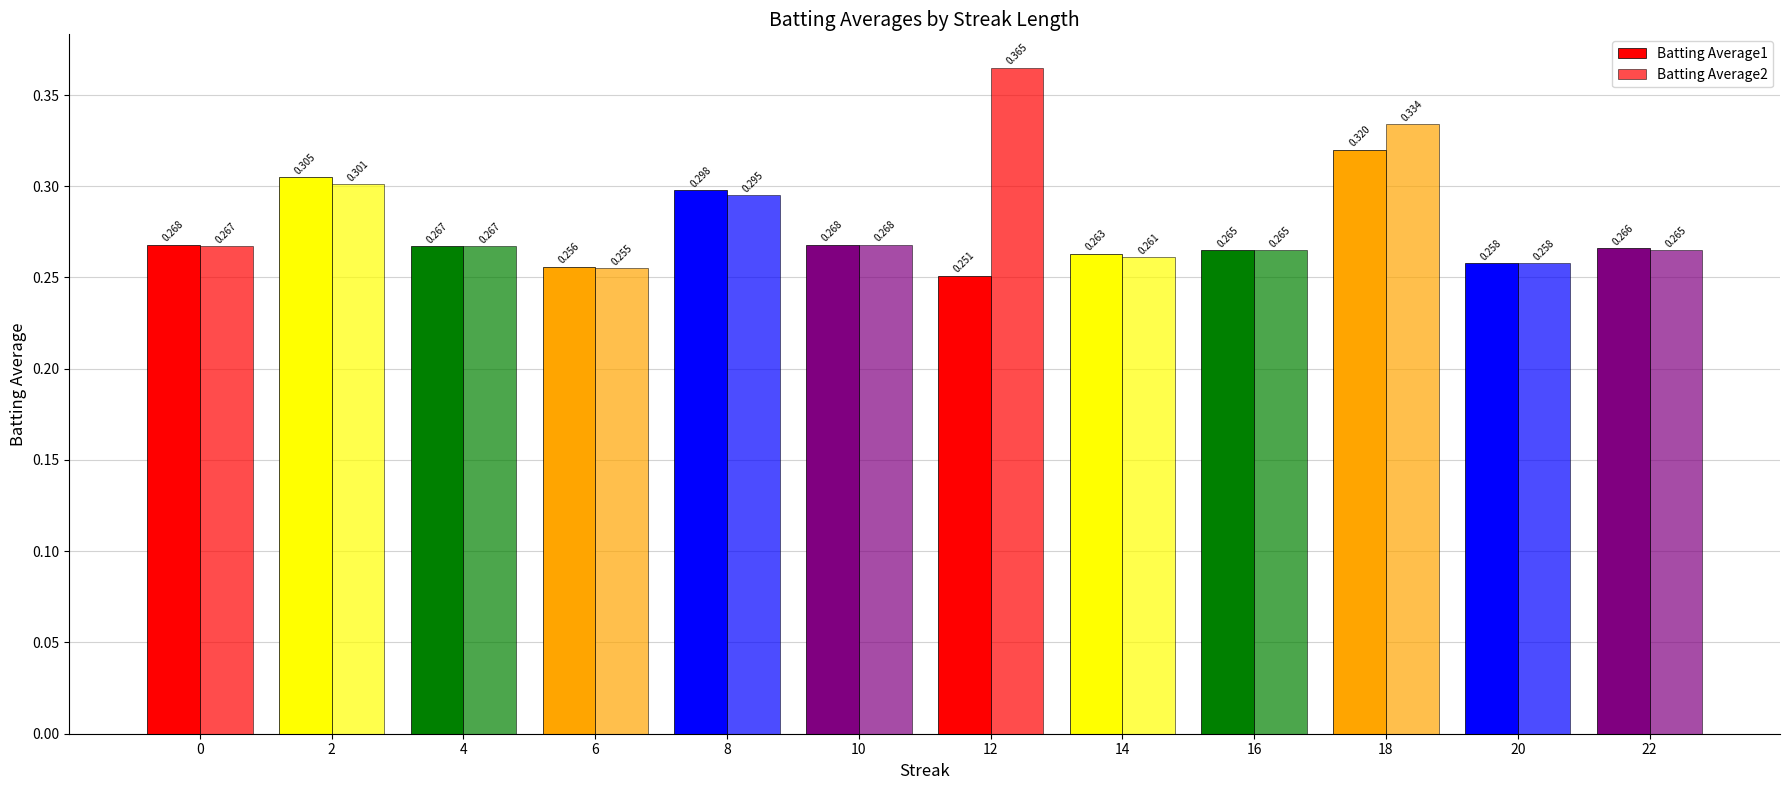

How many bars are there in total?

24